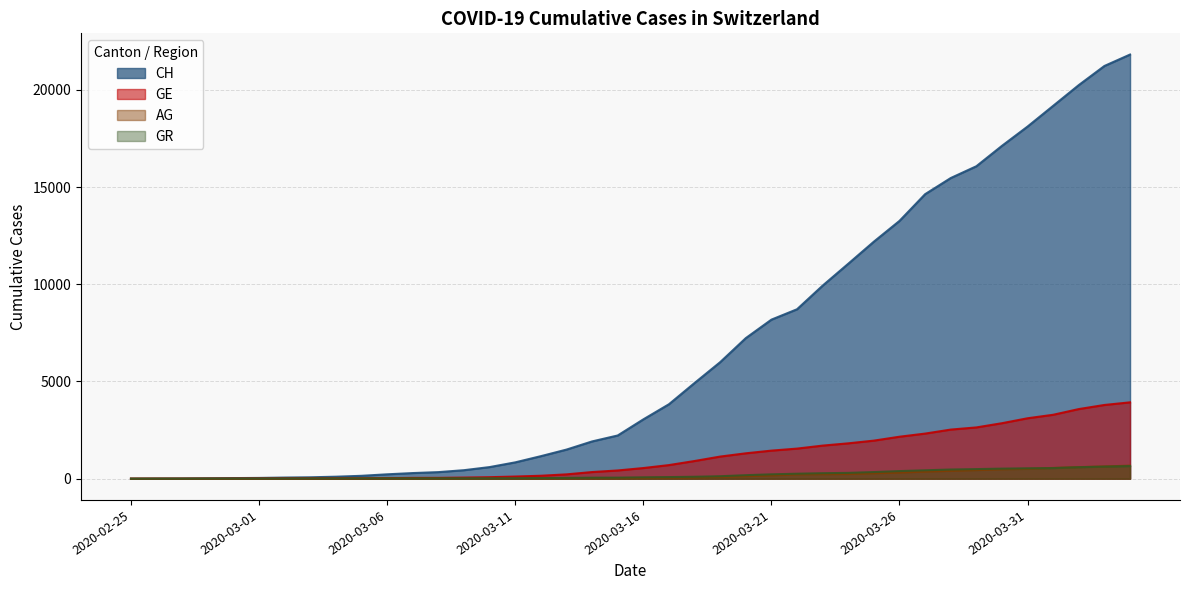

Which series changed the most between 2020-03-07 and 2020-03-21?

CH